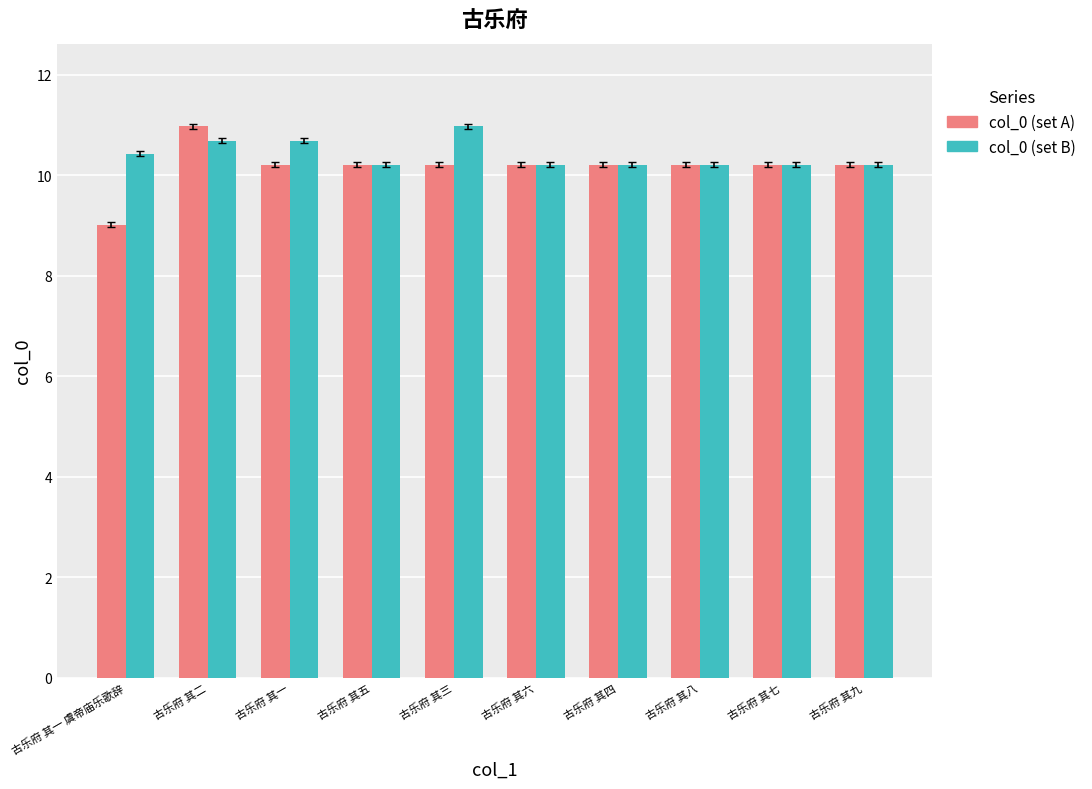

At 古乐府 其一 虞帝庙乐歌辞, list the series in order from largest to smallest.

col_0 (set B), col_0 (set A)